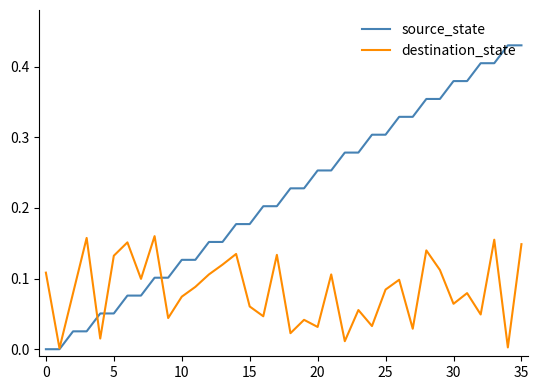

Which series has the largest total across all categories?

source_state